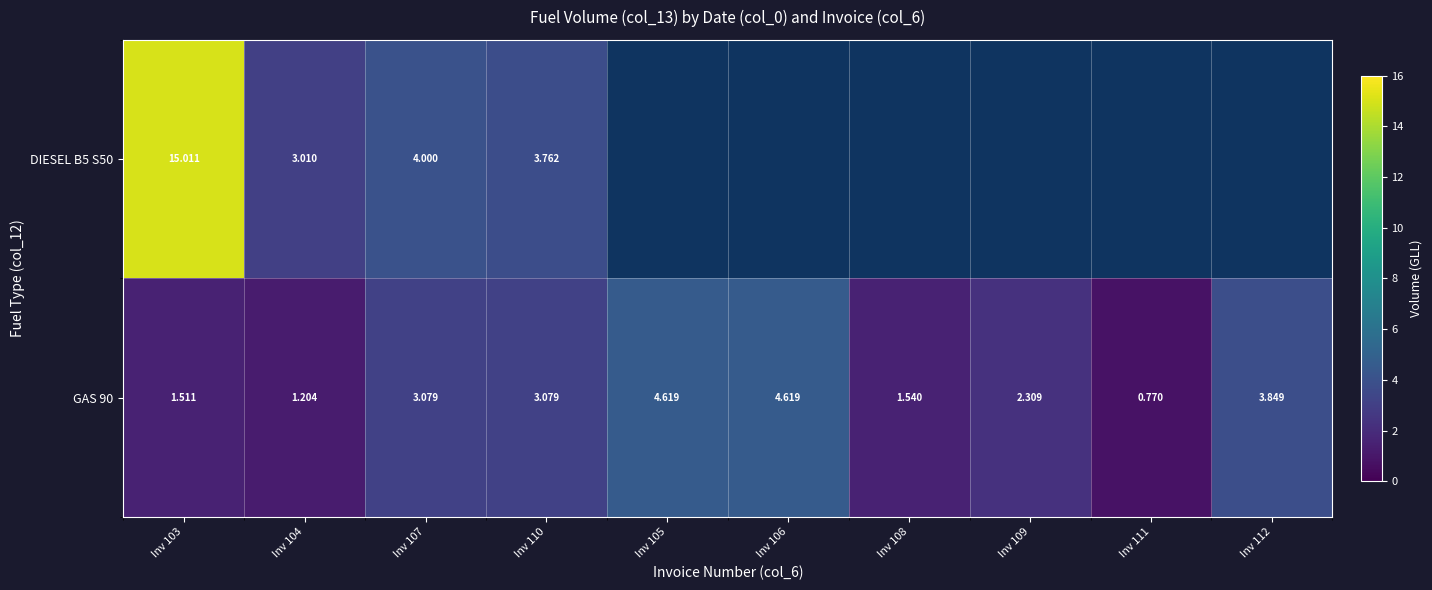

The GAS 90 series shows 7.5 at Inv 105. True or false?

False